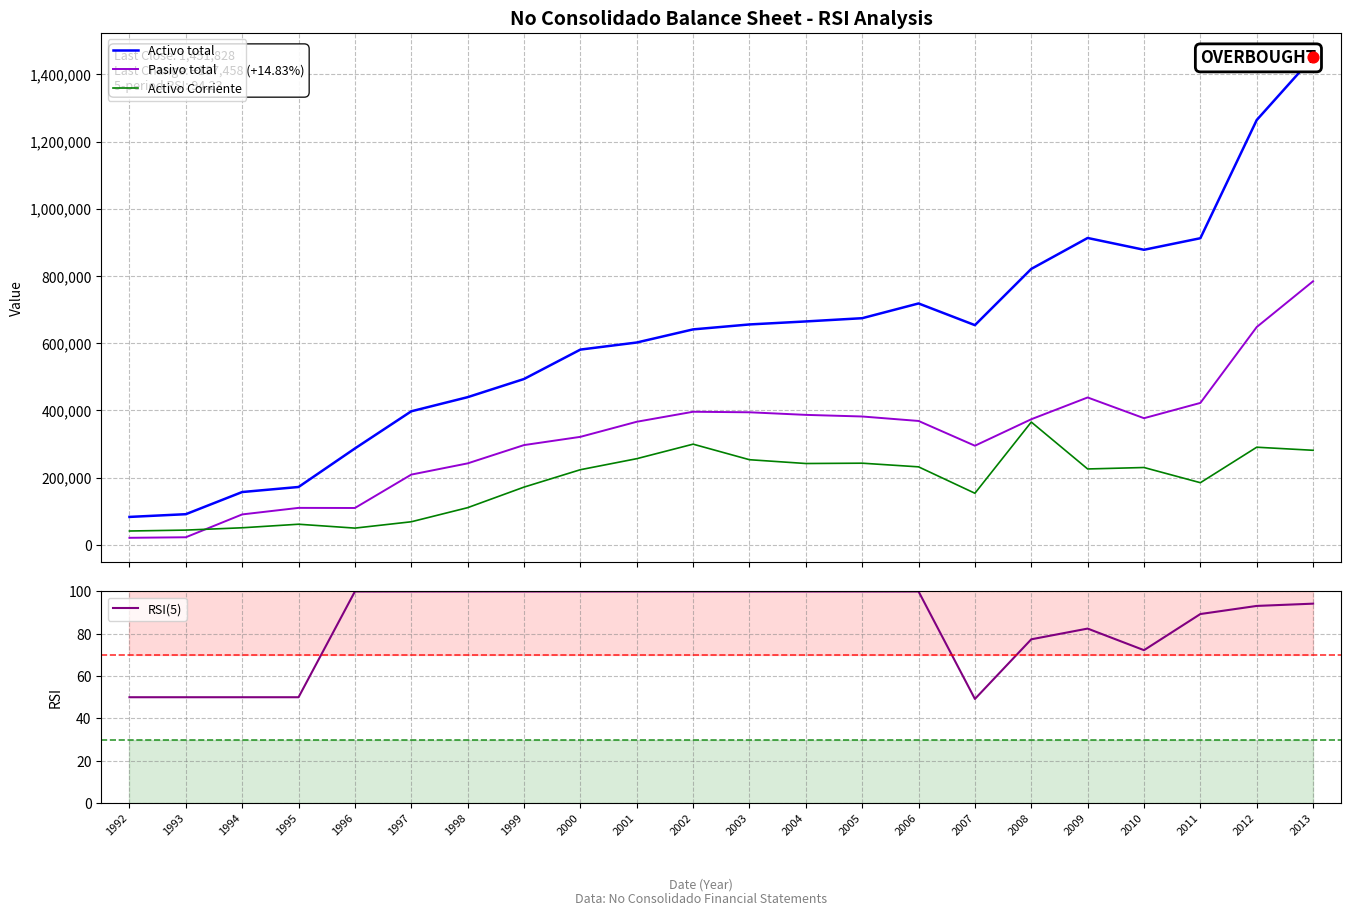

At which category is the sum across all series the highest?

2013